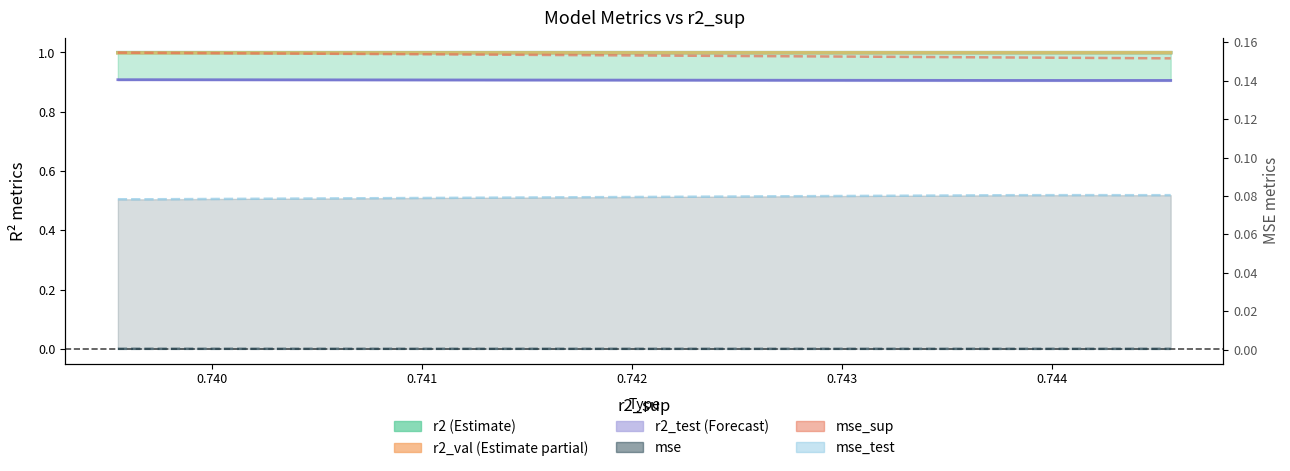

True or false: mse_test has more than 2 points higher than both neighbors.

False